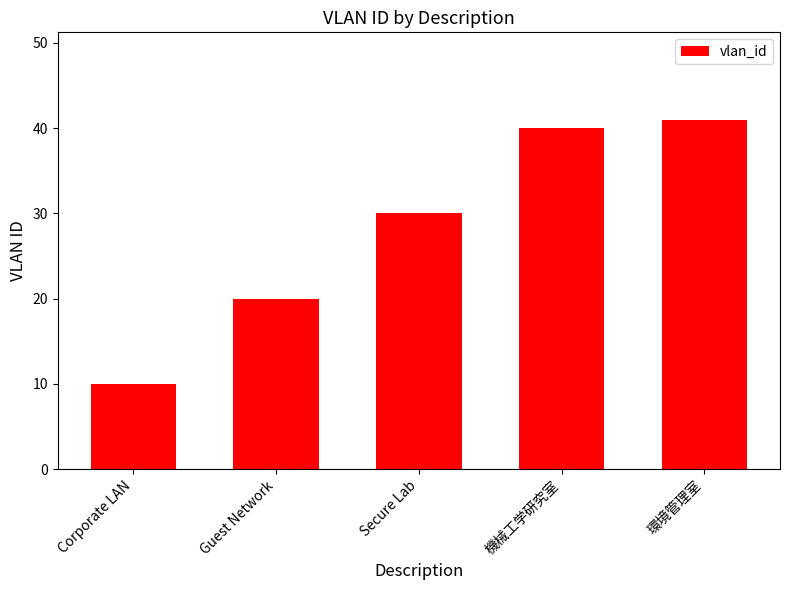

What is the label of the 2nd bar from the right?

機械工学研究室